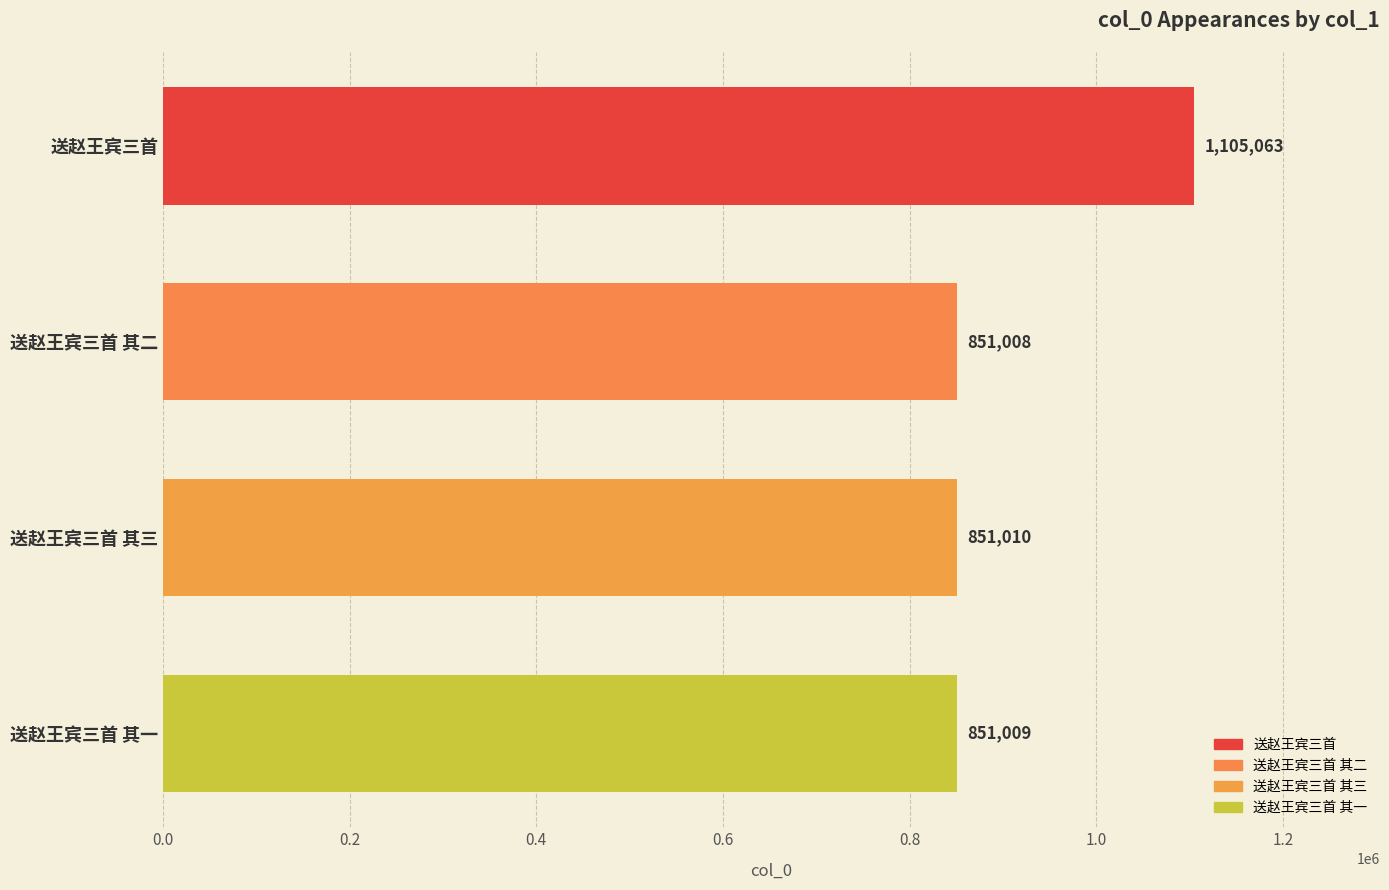

Which has a higher value, 送赵王宾三首 or 送赵王宾三首 其三?

送赵王宾三首